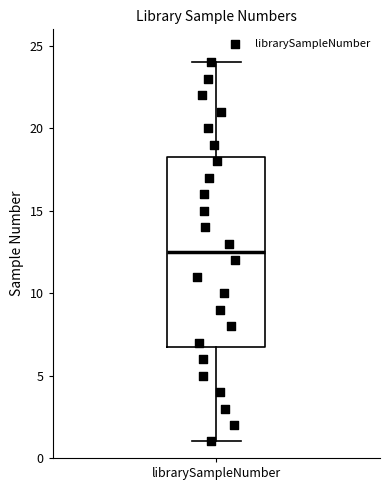

Read this box plot against the y-axis: the position of the median line, the range covered by the box, and the ends of both whiskers. The values are not printed on the chart, so give them approximately, as read against the axis.

median 12.5, box 7.0 to 18.5, whiskers 1.0 to 24.0